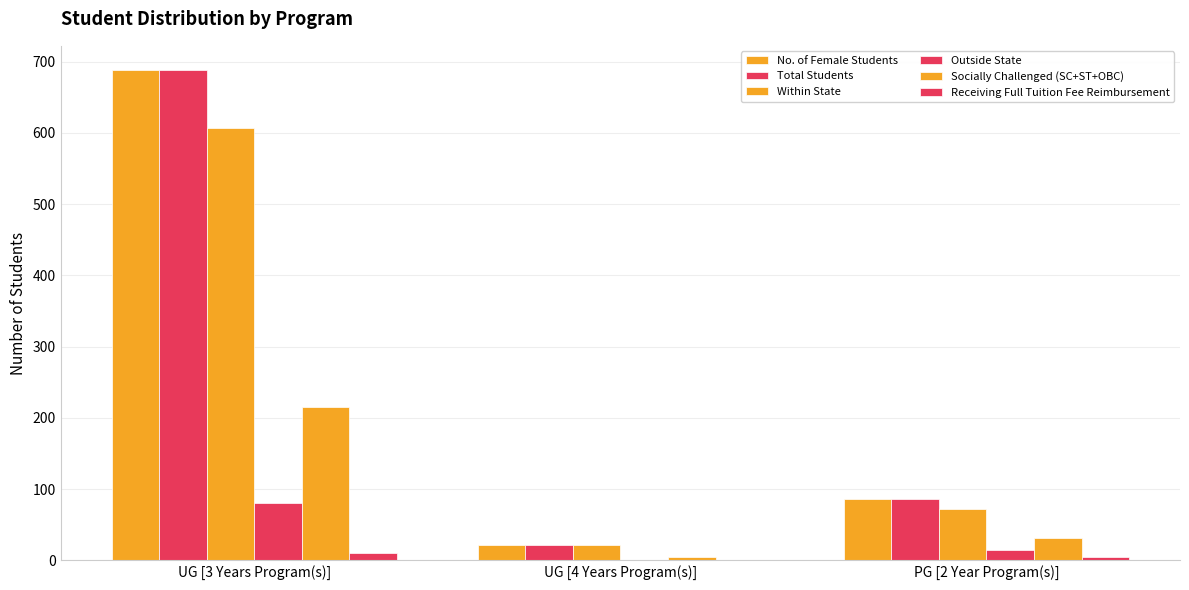

Reading left to right, what are all the values shown in this chart?

No. of Female Students: 688	22	86
Total Students: 688	22	86
Within State: 607	21	72
Outside State: 80	1	14
Socially Challenged (SC+ST+OBC): 215	5	31
Receiving Full Tuition Fee Reimbursement: 10	0	4